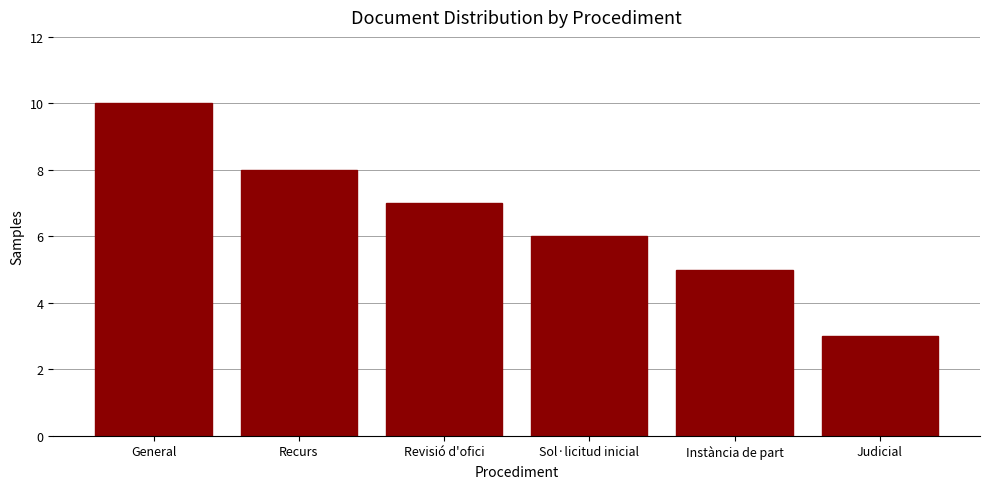

Reading left to right, what are all the values shown in this chart?

10	8	7	6	5	3